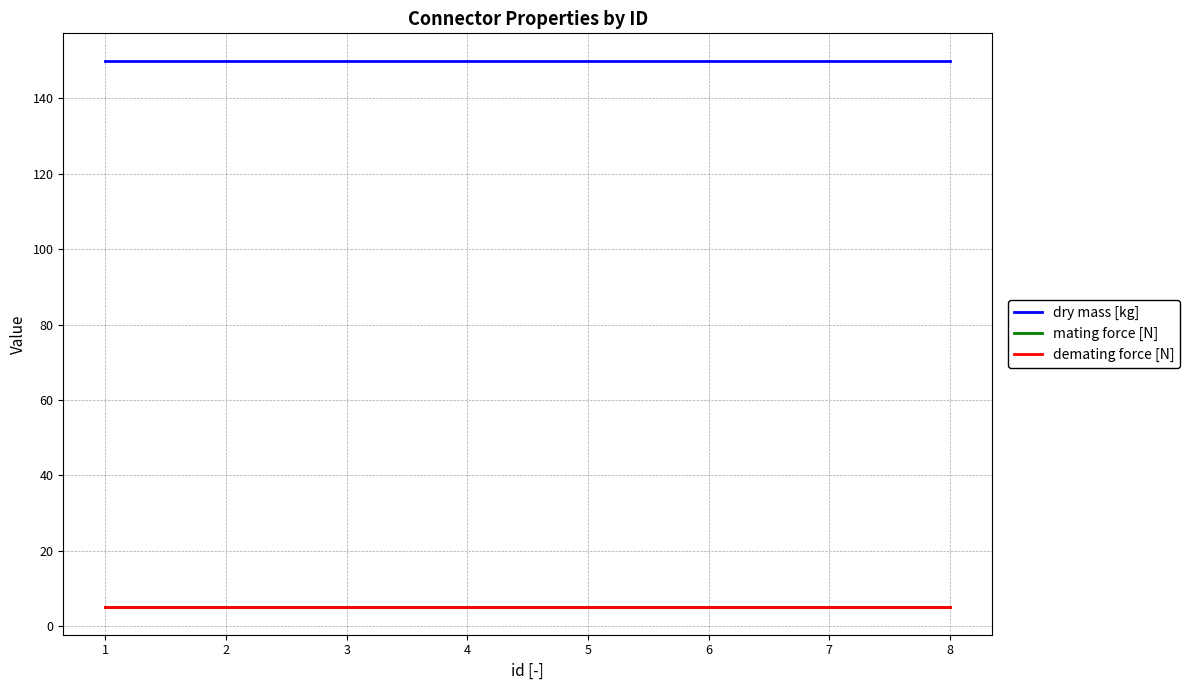

List the labels in order of mating force [N] value, smallest first.

1, 2, 3, 4, 5, 6, 7, 8